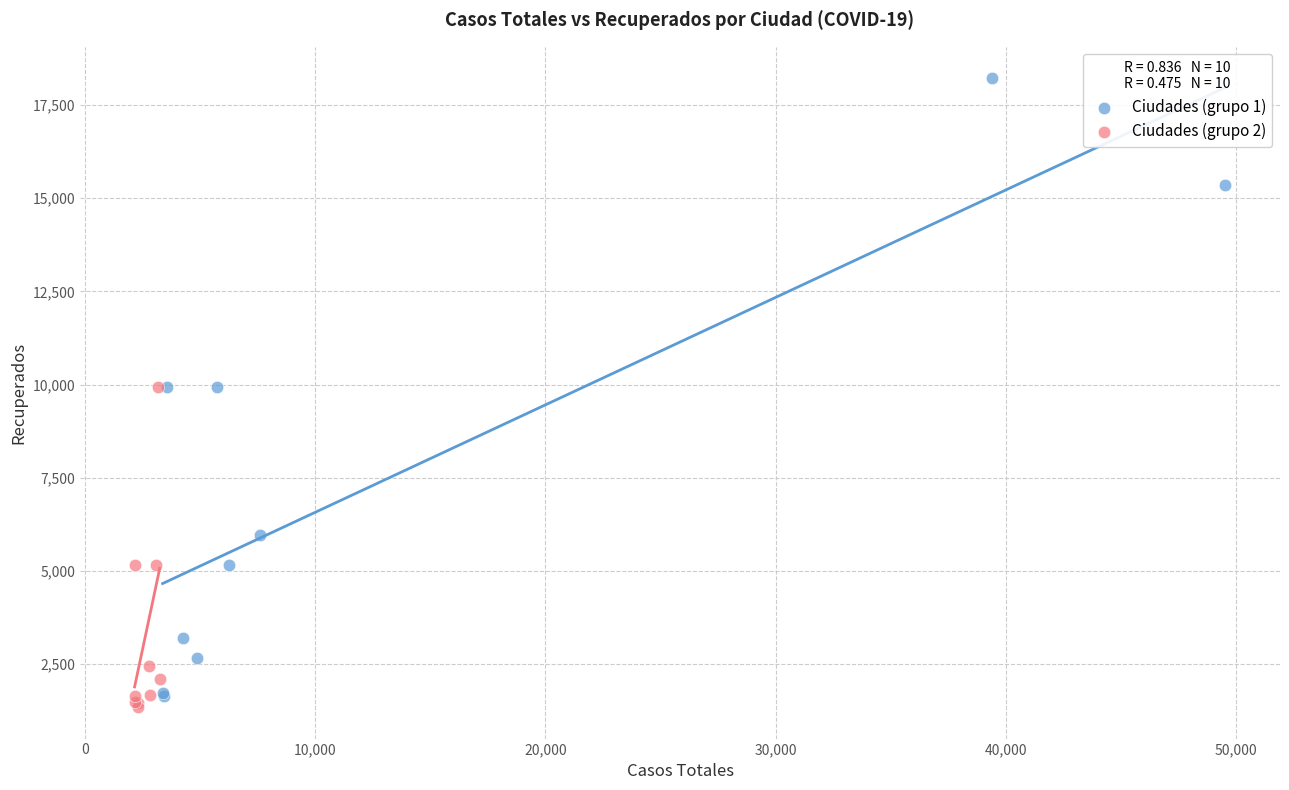

Which series reaches the maximum Y coordinate?

Ciudades (grupo 1)